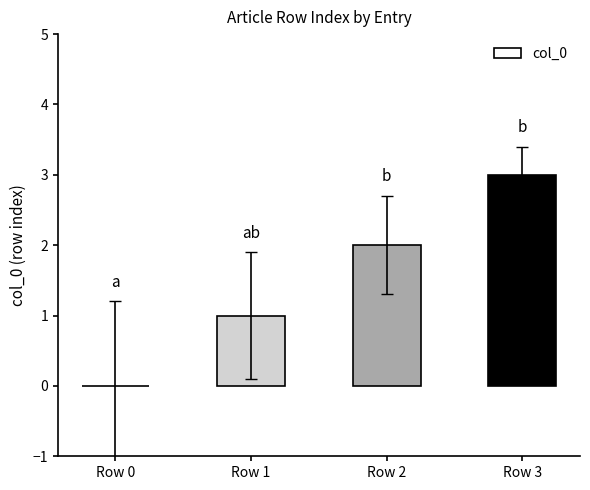

What is the sum of the values at Row 2 and Row 1?

3